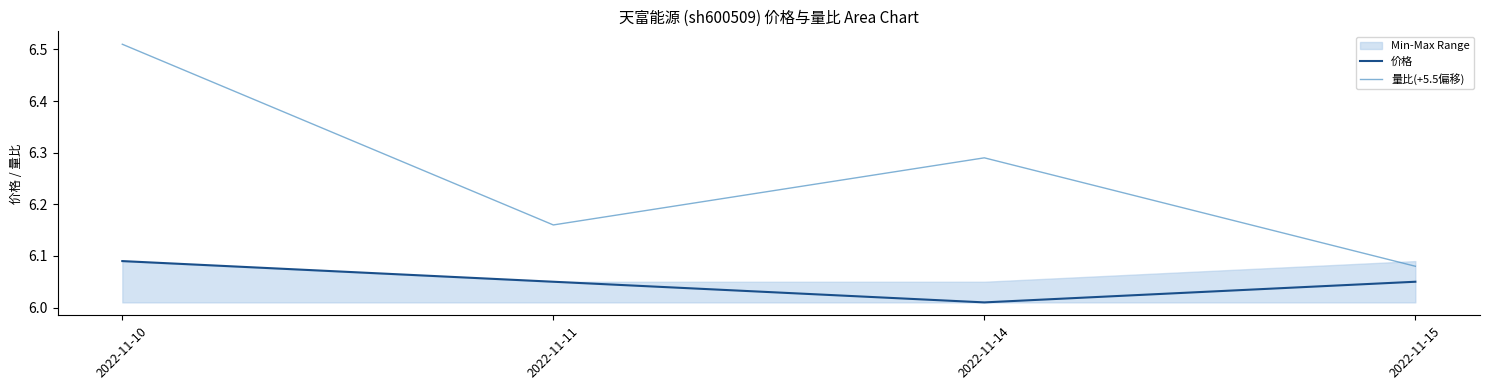

Reading right to left, list all the values displayed in this chart.

价格: 2022-11-15=6.0	2022-11-14=6.0	2022-11-11=6.0	2022-11-10=6.1
量比(+5.5偏移): 2022-11-15=6.1	2022-11-14=6.3	2022-11-11=6.2	2022-11-10=6.5